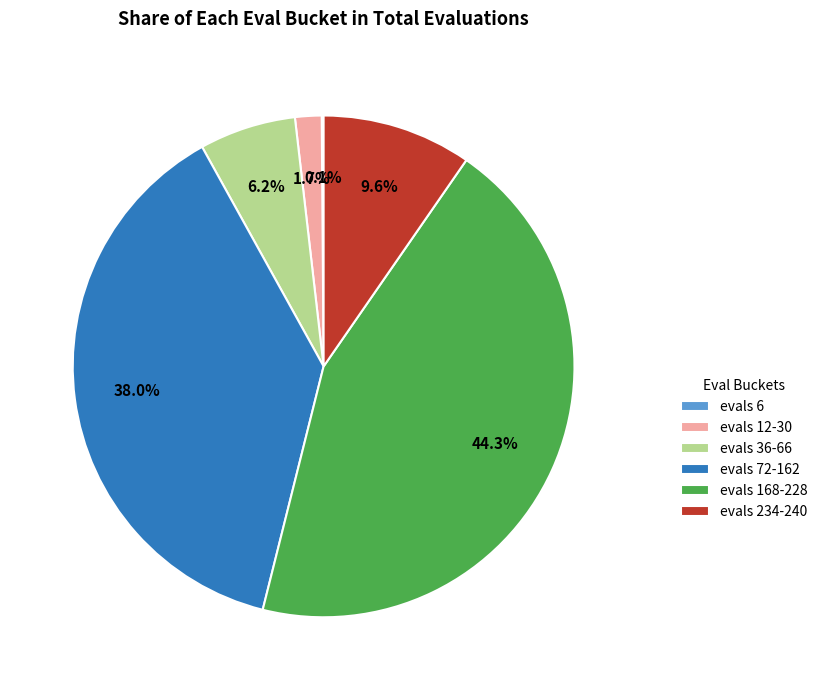

Is there any slice that represents more than half of the pie?

No